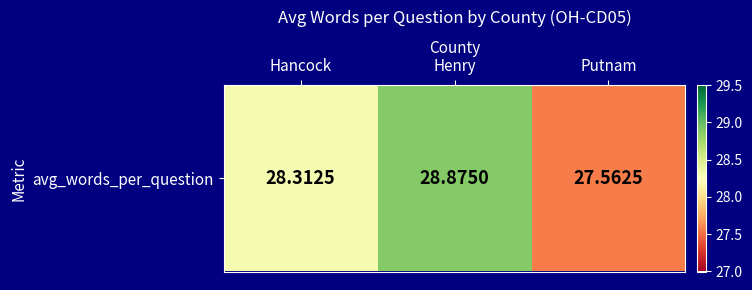

Which category has the highest value across all series?

Henry